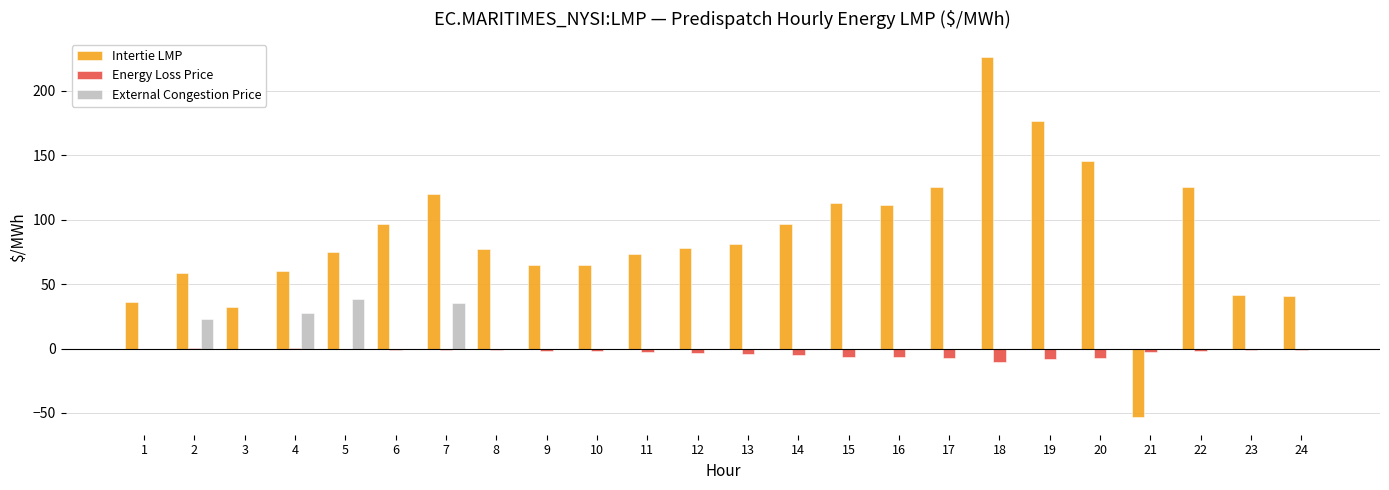

Are the bars grouped side by side (vs. stacked)?

Yes